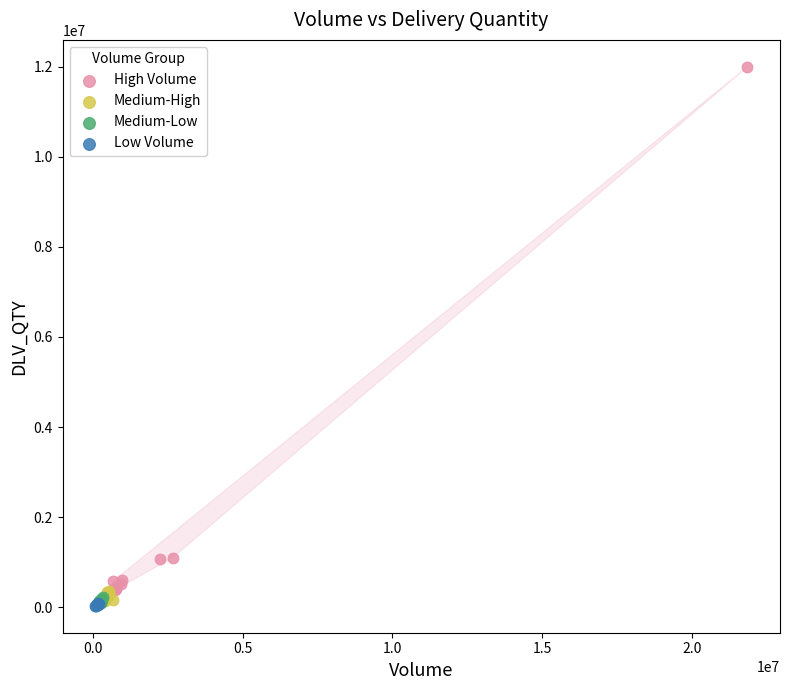

Which series has the widest spread of Y values?

High Volume